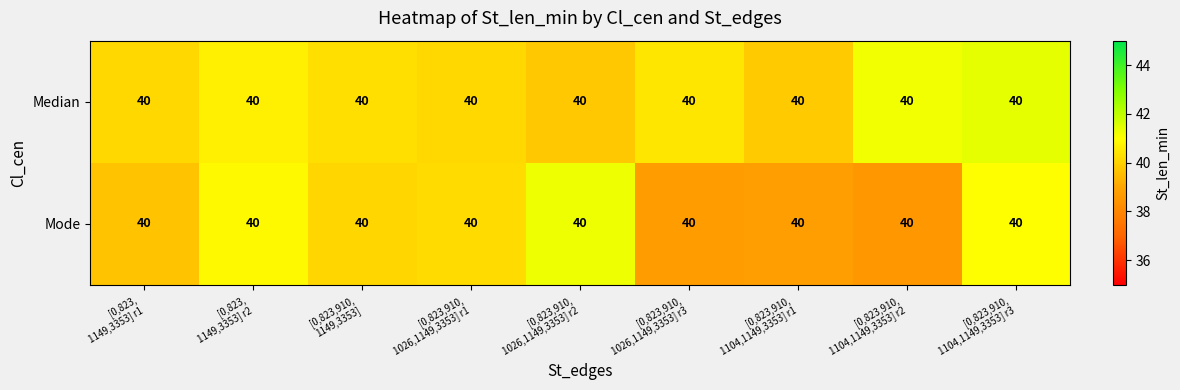

Which series has the largest total across all categories?

Median